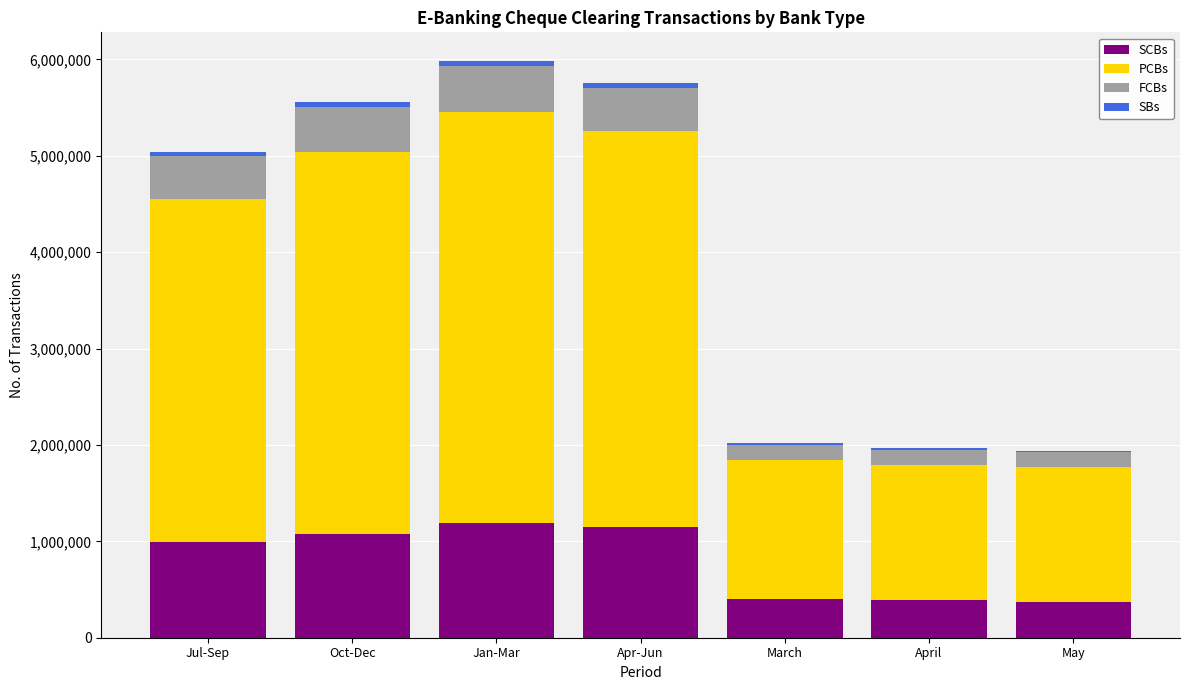

The SCBs series shows 584317 at Oct-Dec. True or false?

False